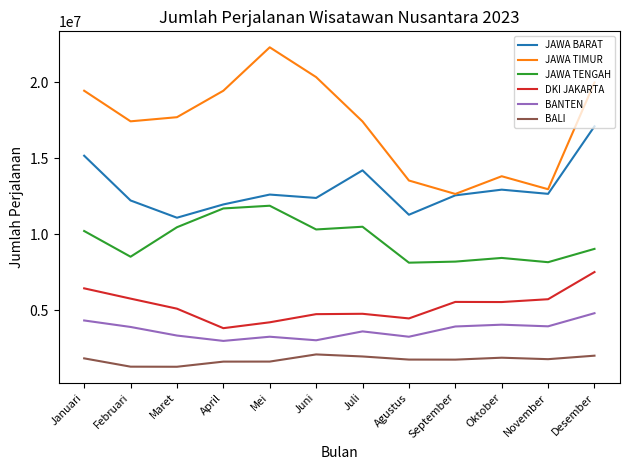

At which category is the sum across all series the highest?

Desember